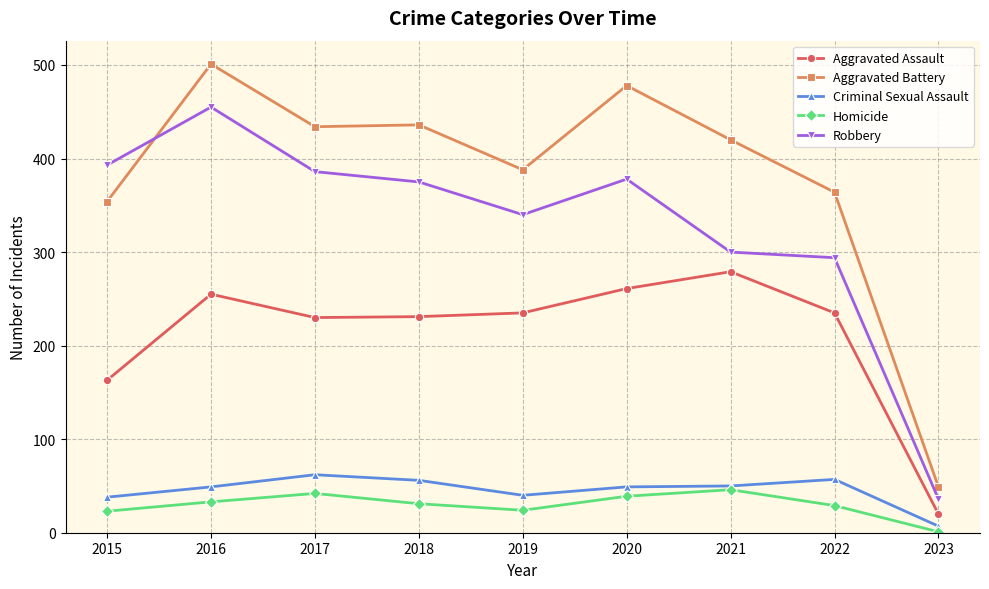

Is it true that Criminal Sexual Assault equals 25 at 2018?

False